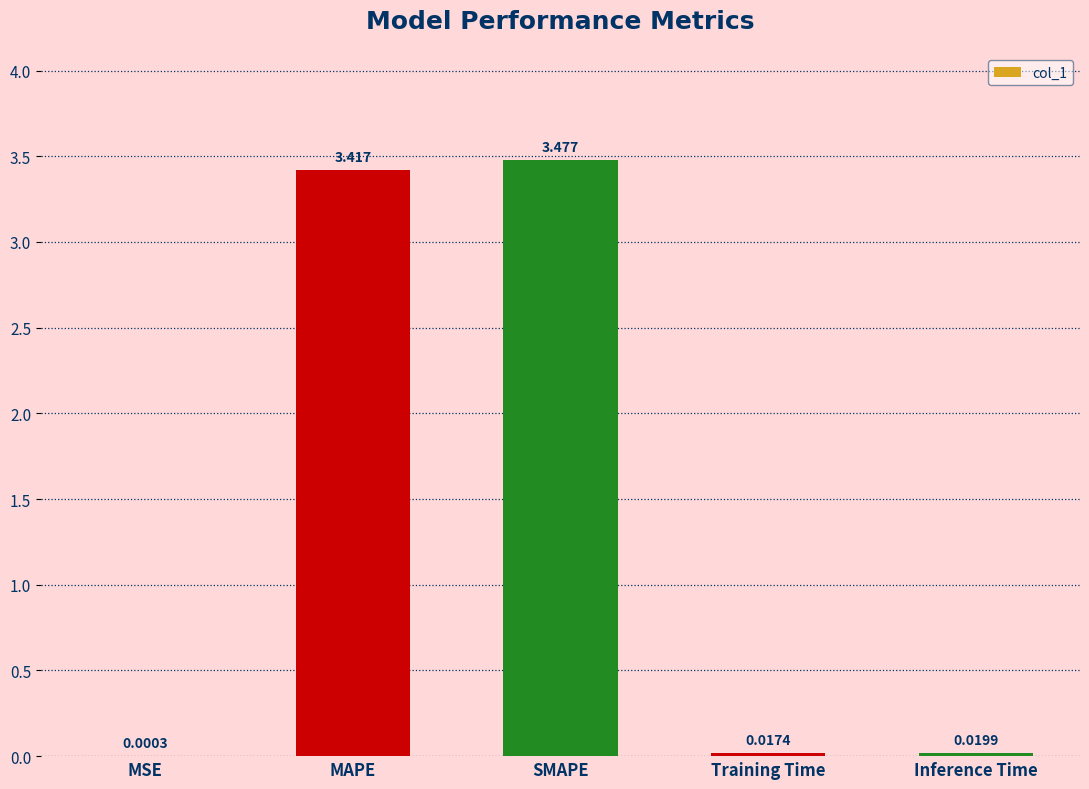

What is the change in value from MAPE to Inference Time?

-3.4